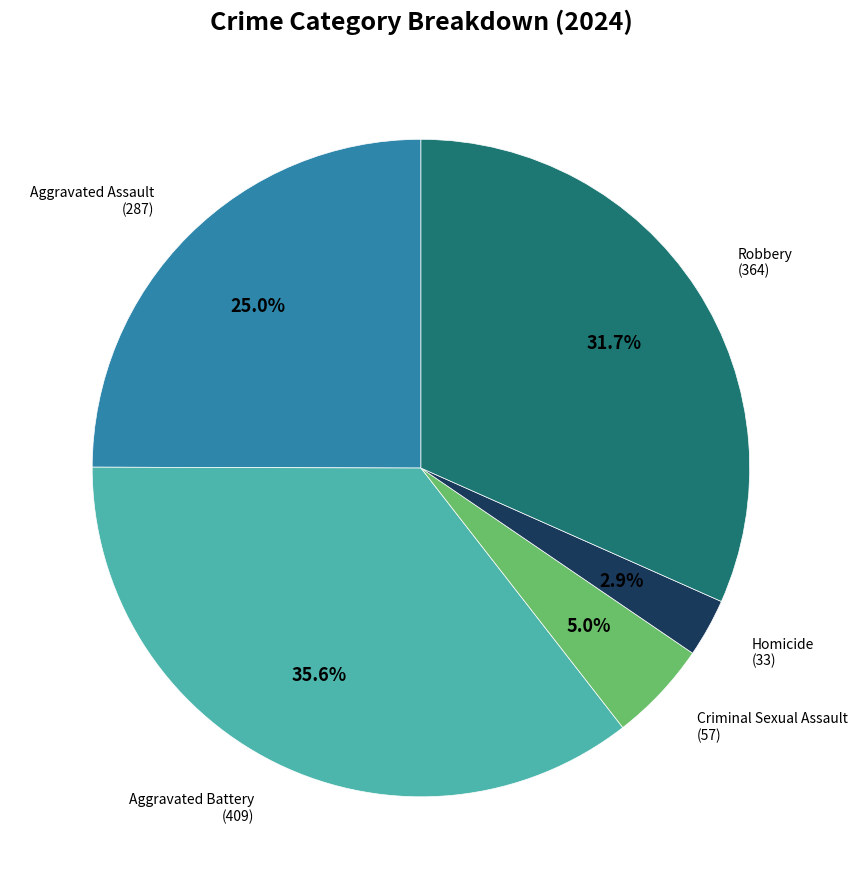

Does any single category account for the majority?

No